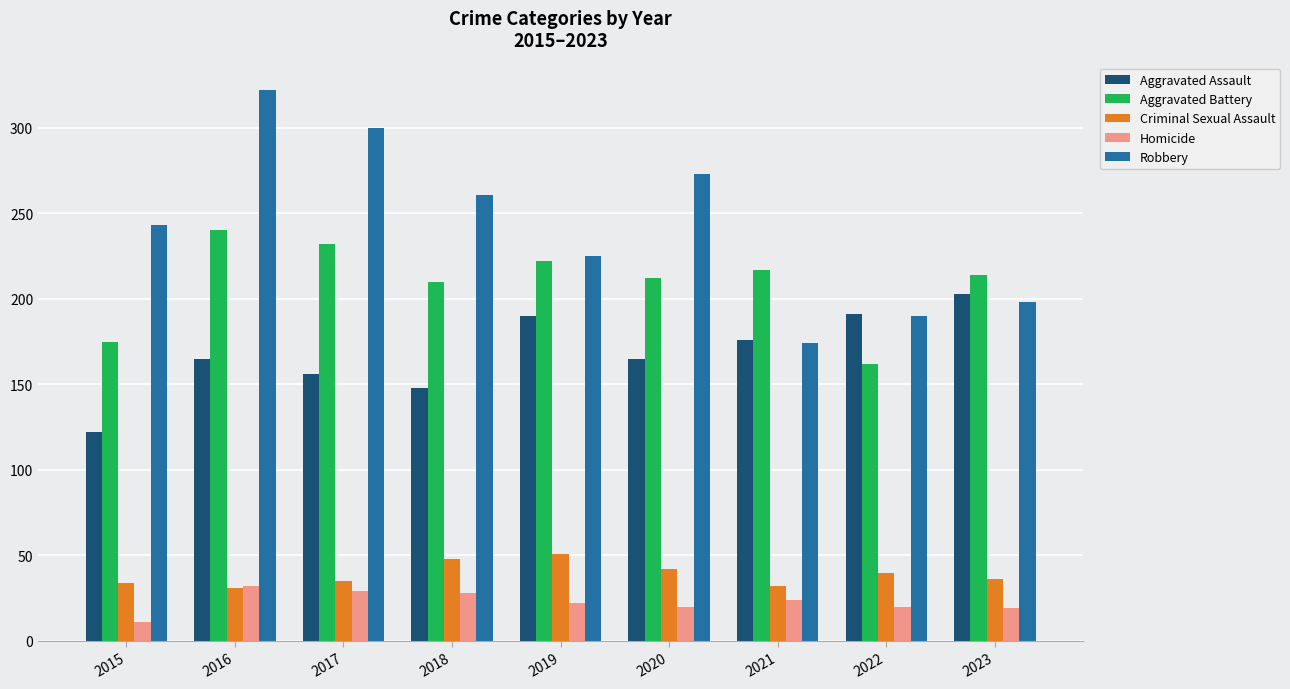

Which series has the widest spread of values?

Robbery